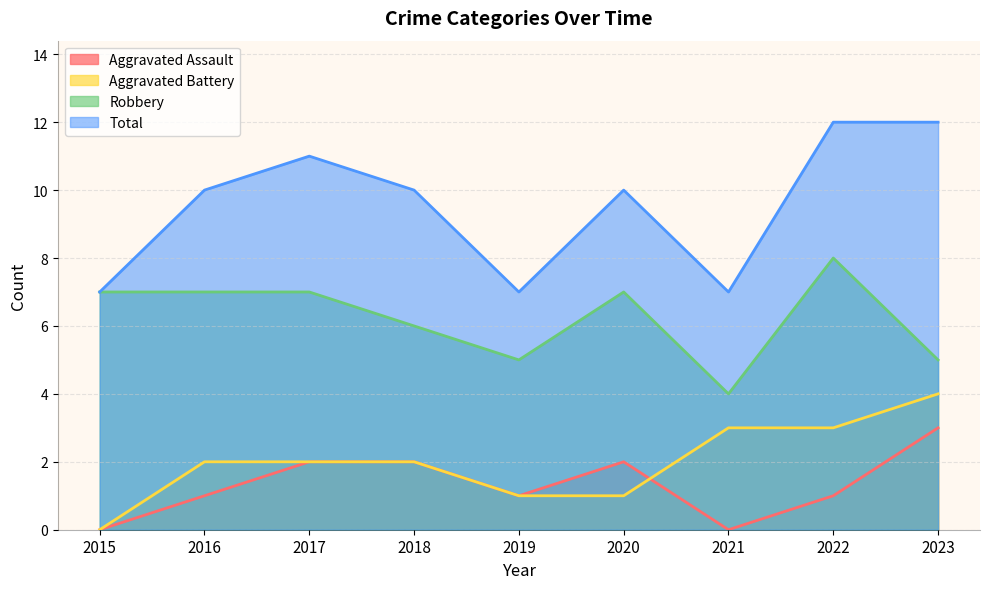

True or false: Robbery has a value of 7 at 2020.

True